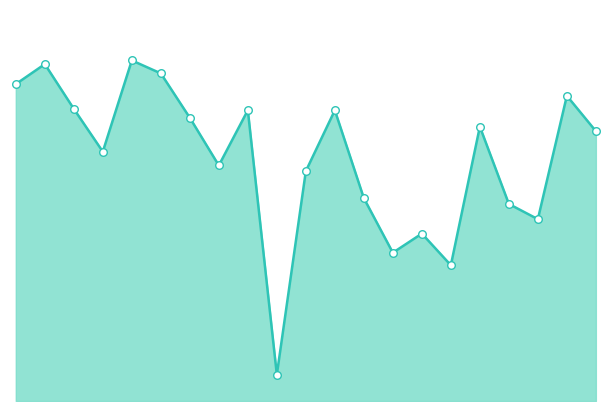

Does the chart have visible grid lines?

No